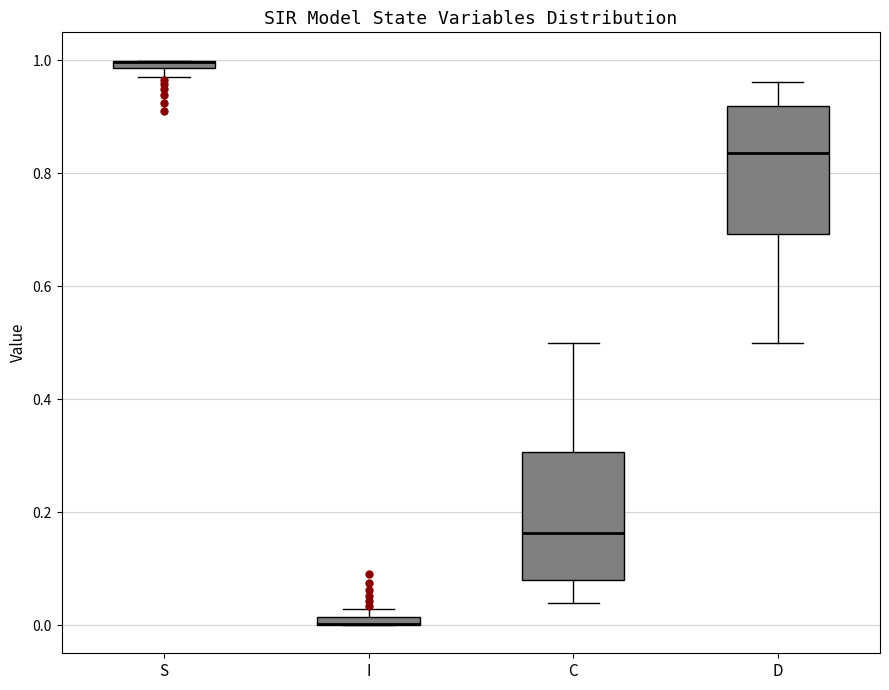

Where does the lower whisker of the box for C end on the y-axis? The values are not printed on the chart, so give them approximately, as read against the axis.

0.04